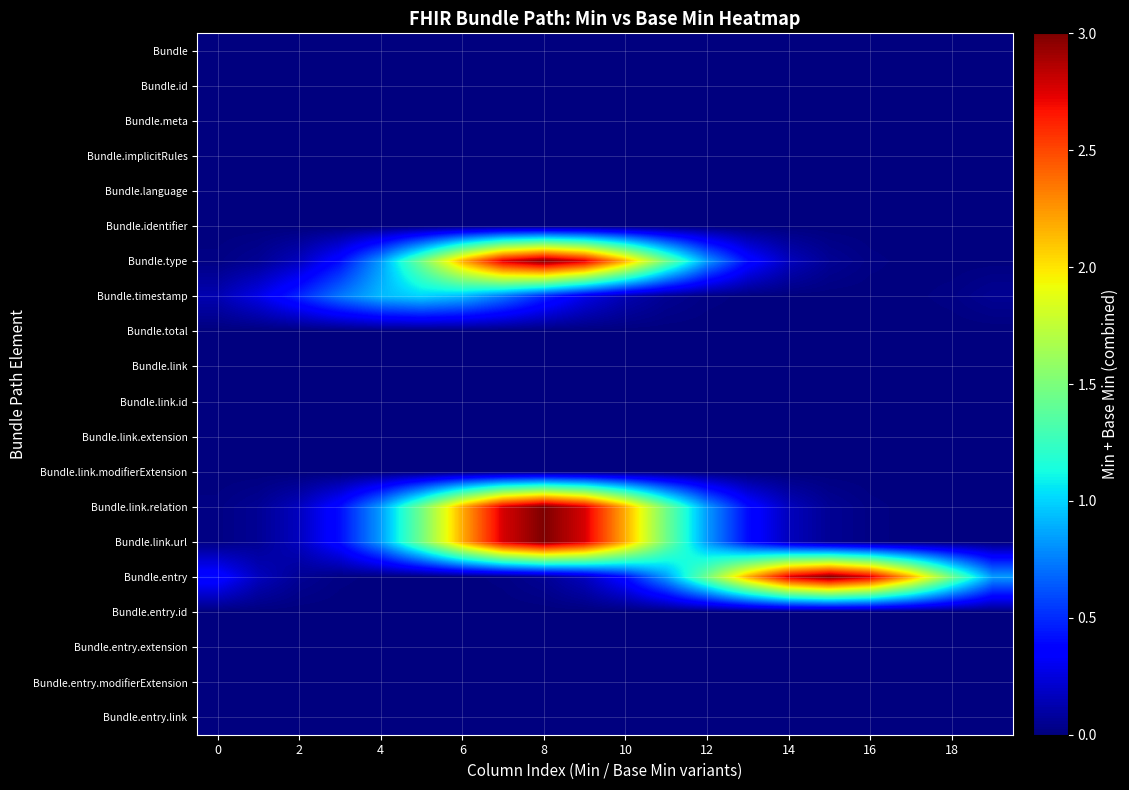

Reading left to right, extract all data points from this chart.

Bundle: 0.0	0.0	0.0	0.0	0.0	0.0	0.0	0.0	0.0	0.0	0.0	0.0	0.0	0.0	0.0	0.0	0.0	0.0	0.0	0.0
Bundle.id: 0.0	0.0	0.0	0.0	0.0	0.0	0.0	0.0	0.0	0.0	0.0	0.0	0.0	0.0	0.0	0.0	0.0	0.0	0.0	0.0
Bundle.meta: 0.0	0.0	0.0	0.0	0.0	0.0	0.0	0.0	0.0	0.0	0.0	0.0	0.0	0.0	0.0	0.0	0.0	0.0	0.0	0.0
Bundle.implicitRules: 0.0	0.0	0.0	0.0	0.0	0.0	0.0	0.0	0.0	0.0	0.0	0.0	0.0	0.0	0.0	0.0	0.0	0.0	0.0	0.0
Bundle.language: 0.0	0.0	0.0	0.0	0.0	0.0	0.0	0.0	0.0	0.0	0.0	0.0	0.0	0.0	0.0	0.0	0.0	0.0	0.0	0.0
Bundle.identifier: 0.0	0.0	0.0	0.0	0.0	0.0	0.0	0.0	0.0	0.0	0.0	0.0	0.0	0.0	0.0	0.0	0.0	0.0	0.0	0.0
Bundle.type: 0.0	0.1	0.2	0.4	0.8	1.5	2.2	2.8	3.0	2.8	2.2	1.5	0.8	0.4	0.2	0.1	0.0	0.0	0.0	0.0
Bundle.timestamp: 0.1	0.3	0.5	0.7	0.9	1.0	0.9	0.7	0.5	0.3	0.1	0.1	0.0	0.0	0.0	0.0	0.0	0.0	0.0	0.1
Bundle.total: 0.0	0.0	0.0	0.0	0.0	0.0	0.0	0.0	0.0	0.0	0.0	0.0	0.0	0.0	0.0	0.0	0.0	0.0	0.0	0.0
Bundle.link: 0.0	0.0	0.0	0.0	0.0	0.0	0.0	0.0	0.0	0.0	0.0	0.0	0.0	0.0	0.0	0.0	0.0	0.0	0.0	0.0
Bundle.link.id: 0.0	0.0	0.0	0.0	0.0	0.0	0.0	0.0	0.0	0.0	0.0	0.0	0.0	0.0	0.0	0.0	0.0	0.0	0.0	0.0
Bundle.link.extension: 0.0	0.0	0.0	0.0	0.0	0.0	0.0	0.0	0.0	0.0	0.0	0.0	0.0	0.0	0.0	0.0	0.0	0.0	0.0	0.0
Bundle.link.modifierExtension: 0.0	0.0	0.0	0.0	0.0	0.0	0.0	0.0	0.0	0.0	0.0	0.0	0.0	0.0	0.0	0.0	0.0	0.0	0.0	0.0
Bundle.link.relation: 0.0	0.1	0.2	0.4	0.8	1.5	2.2	2.8	3.0	2.8	2.2	1.5	0.8	0.4	0.2	0.1	0.0	0.0	0.0	0.0
Bundle.link.url: 0.0	0.1	0.2	0.4	0.8	1.5	2.2	2.8	3.0	2.8	2.2	1.5	0.8	0.4	0.2	0.1	0.0	0.0	0.0	0.0
Bundle.entry: 0.4	0.2	0.1	0.0	0.0	0.0	0.0	0.0	0.1	0.2	0.4	0.8	1.5	2.2	2.8	3.0	2.8	2.2	1.5	0.8
Bundle.entry.id: 0.0	0.0	0.0	0.0	0.0	0.0	0.0	0.0	0.0	0.0	0.0	0.0	0.0	0.0	0.0	0.0	0.0	0.0	0.0	0.0
Bundle.entry.extension: 0.0	0.0	0.0	0.0	0.0	0.0	0.0	0.0	0.0	0.0	0.0	0.0	0.0	0.0	0.0	0.0	0.0	0.0	0.0	0.0
Bundle.entry.modifierExtension: 0.0	0.0	0.0	0.0	0.0	0.0	0.0	0.0	0.0	0.0	0.0	0.0	0.0	0.0	0.0	0.0	0.0	0.0	0.0	0.0
Bundle.entry.link: 0.0	0.0	0.0	0.0	0.0	0.0	0.0	0.0	0.0	0.0	0.0	0.0	0.0	0.0	0.0	0.0	0.0	0.0	0.0	0.0